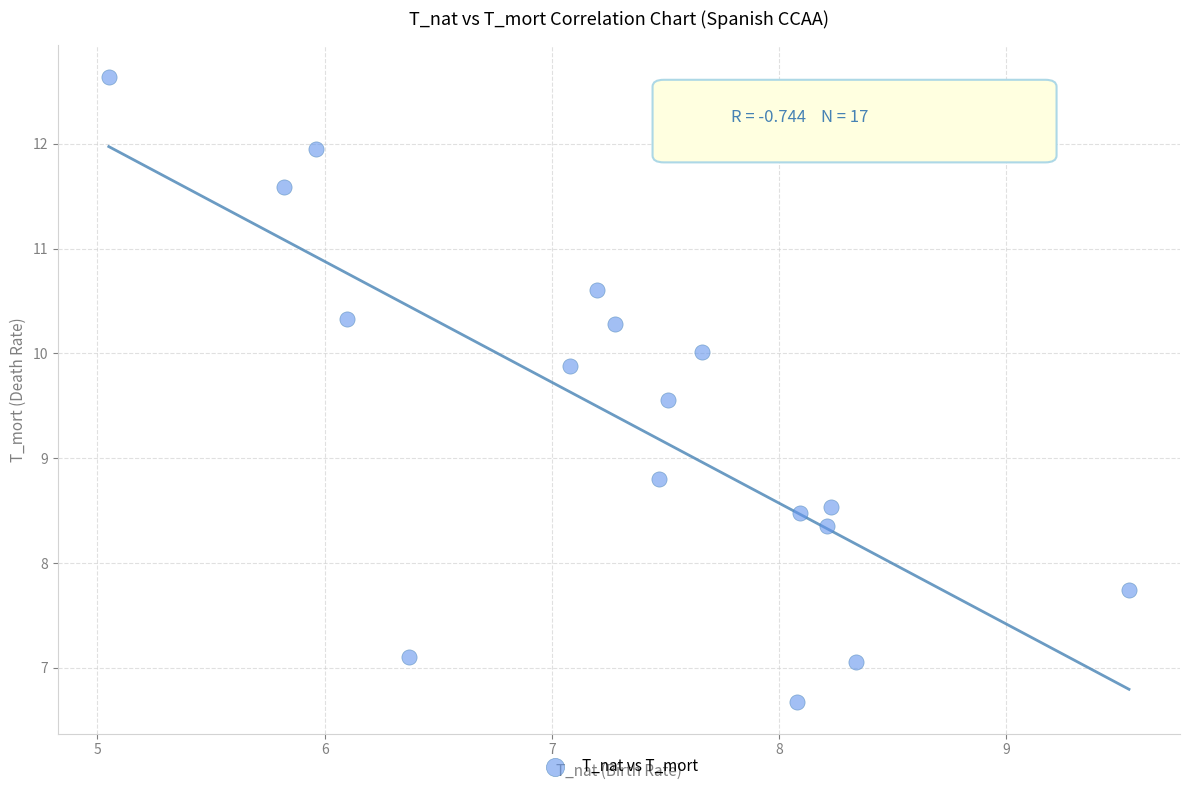

What Y value in the scatter plot is closest to 9?

8.8